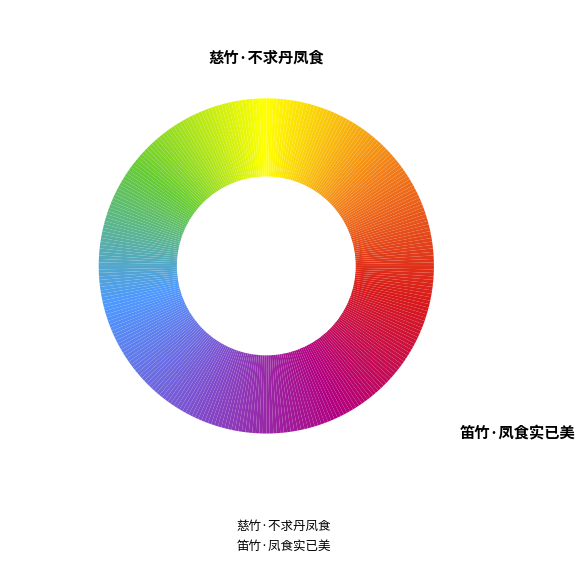

To the nearest percent, what is the difference between the 笛竹·凤食实已美 and 慈竹·不求丹凤食 slice percentages?

11%